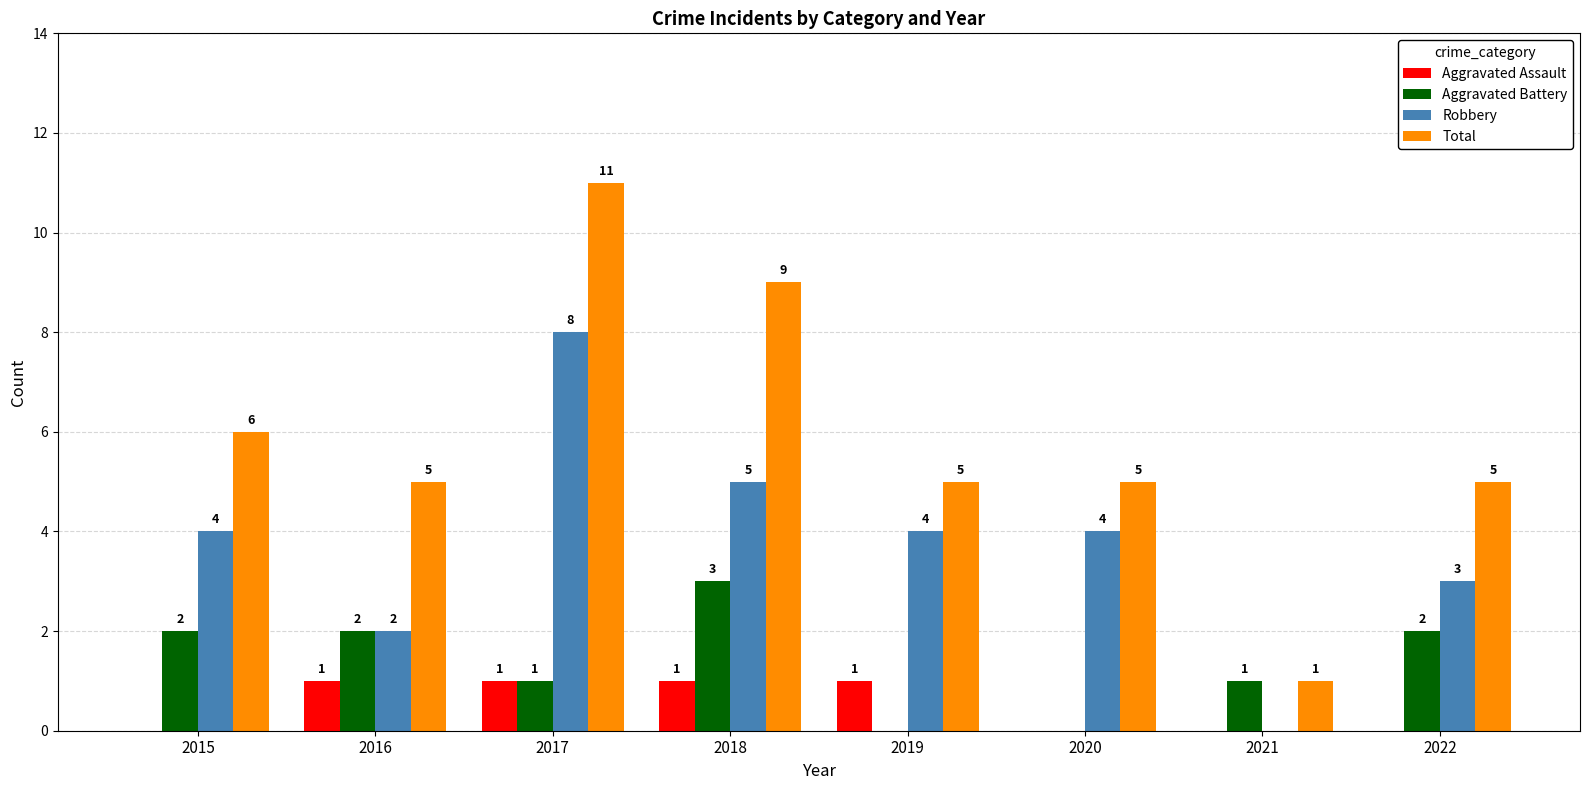

Does the chart contain stacked bars?

No